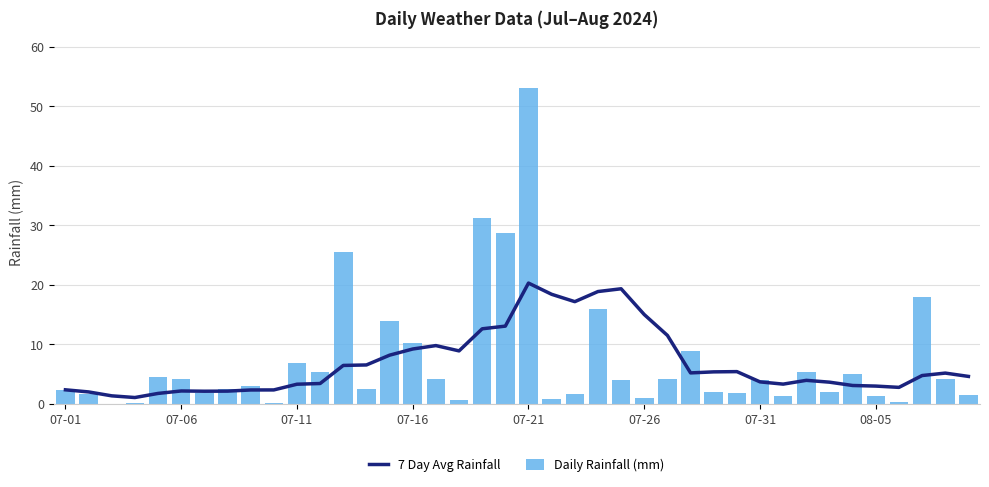

How many data points in Daily Rainfall (mm) are less than 3?

19